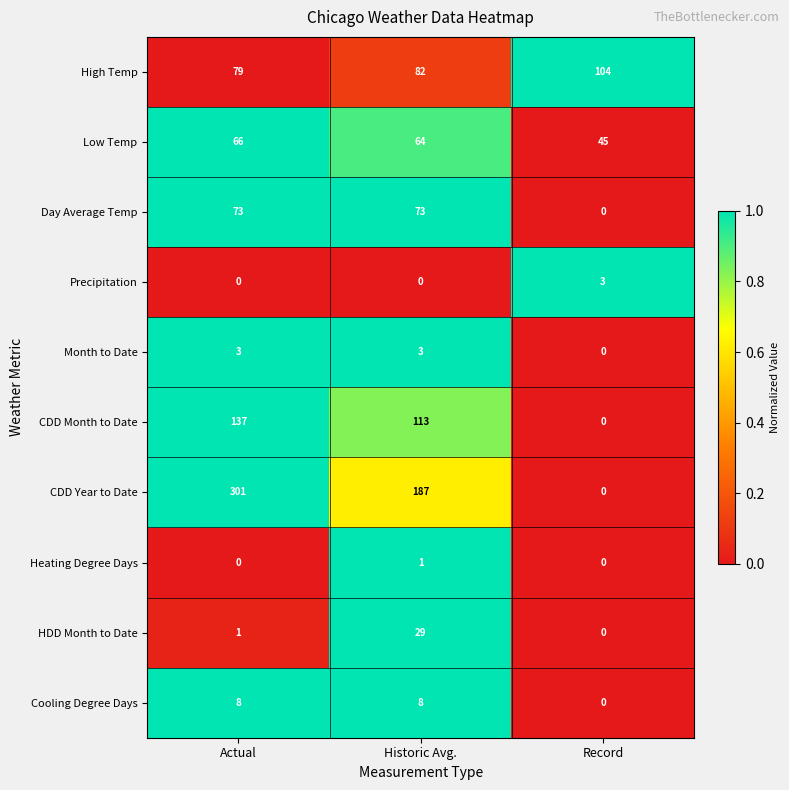

What is the sum of all Day Average Temp values?

146